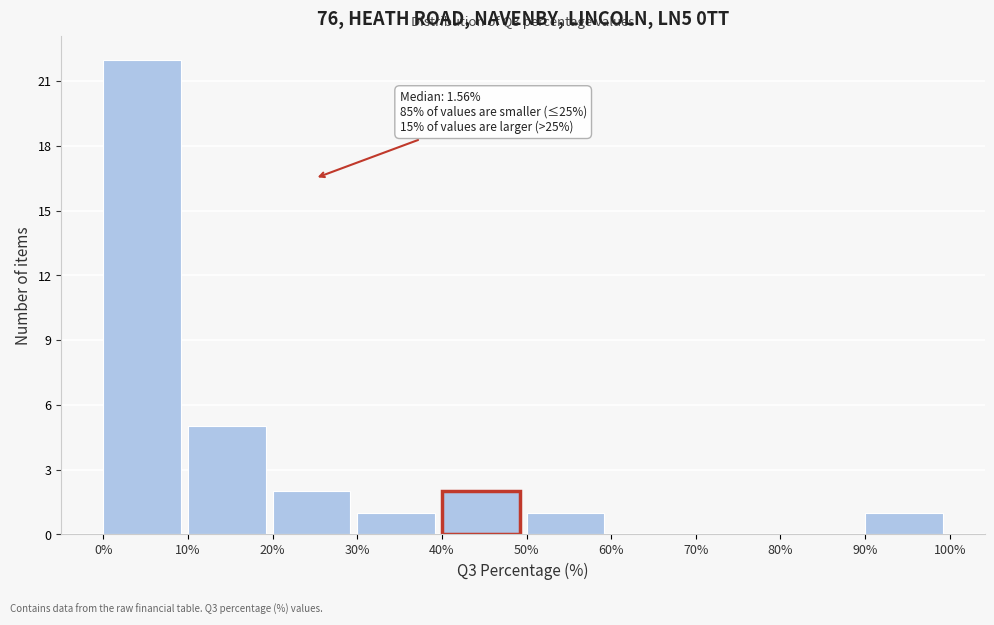

Over which range of the x-axis is the bar tallest?

0% to 10%